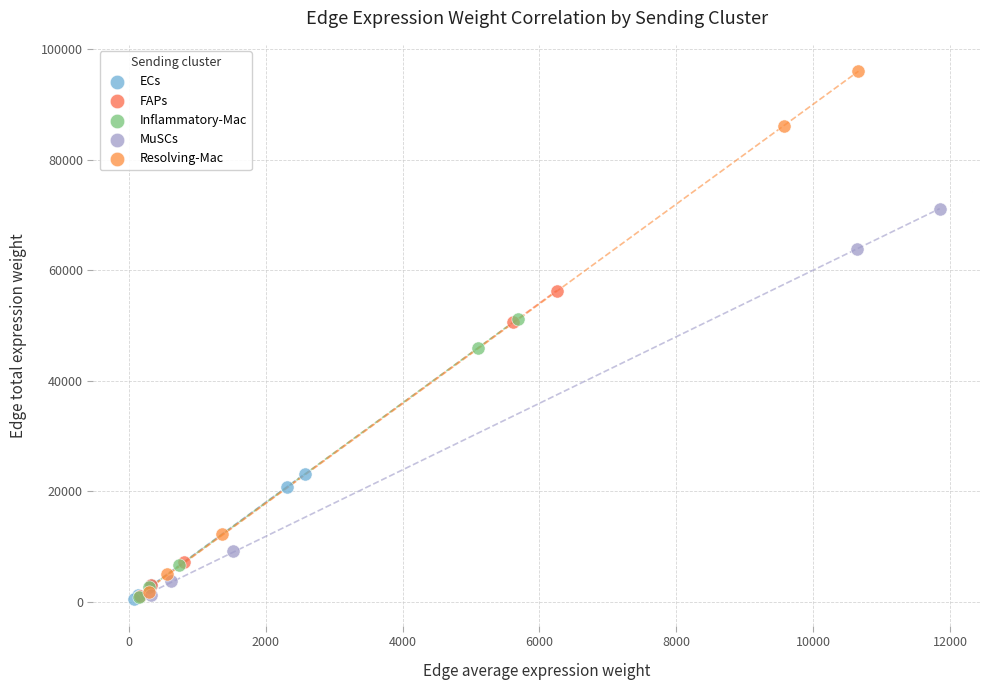

Which series has the largest Y range (max minus min)?

Resolving-Mac